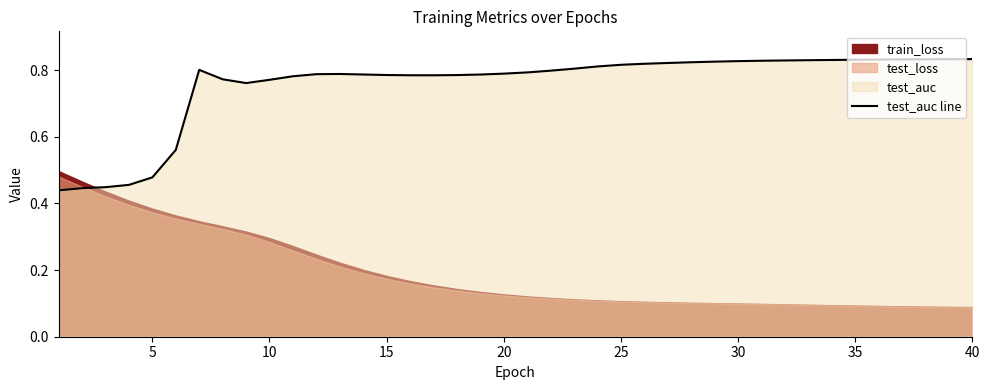

Is it true that test_auc line equals 1.3 at 10?

False